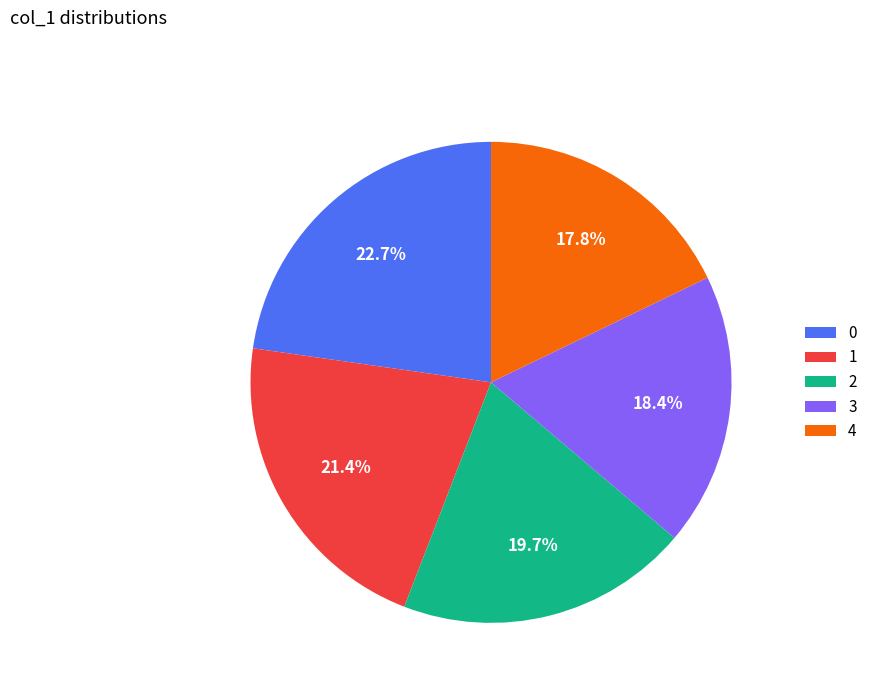

What portion of the pie excludes 0?

77.3%